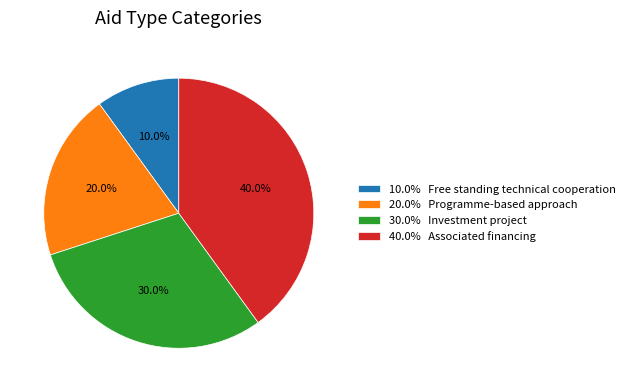

Rank the categories by value from lowest to highest.

10.0% Free standing technical cooperation, 20.0% Programme-based approach, 30.0% Investment project, 40.0% Associated financing